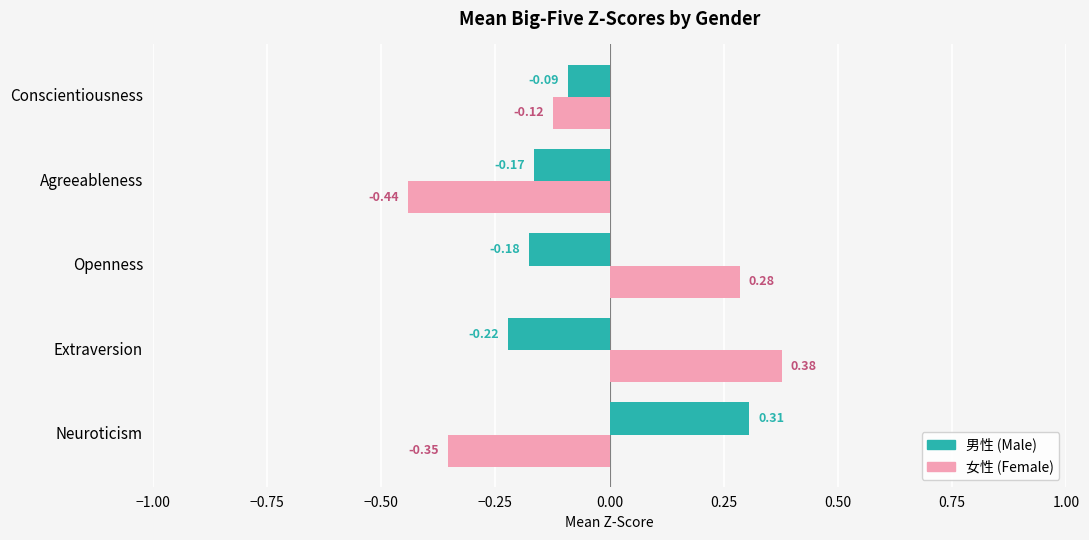

Which series changed the most between Openness and Conscientiousness?

女性 (Female)